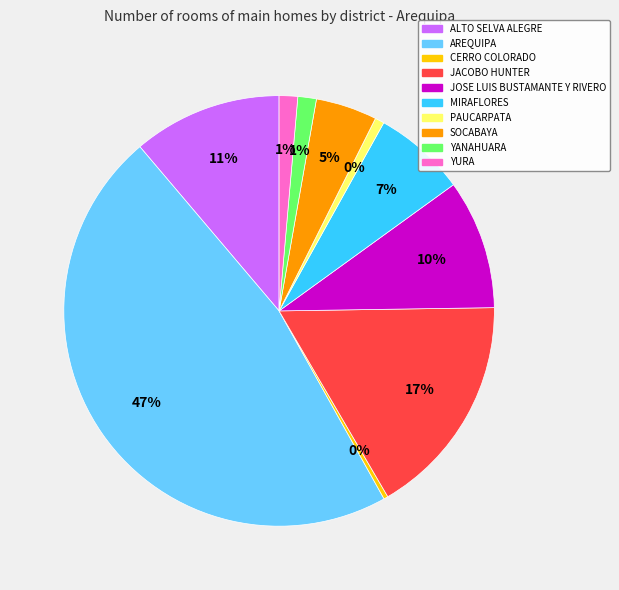

To the nearest percent, what is the difference between the AREQUIPA and JACOBO HUNTER slice percentages?

30%